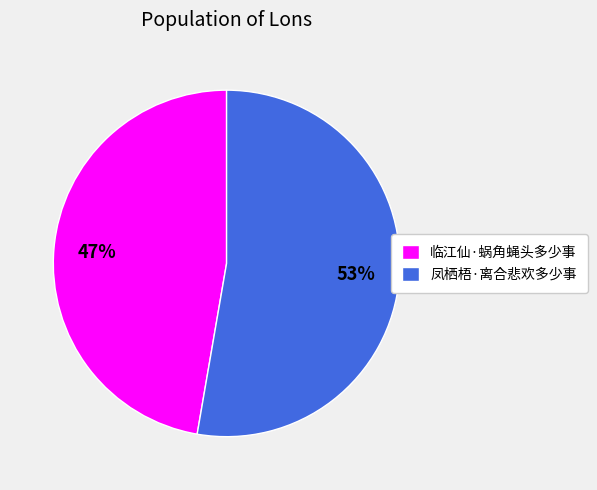

What is the ratio of the value at 临江仙·蜗角蝇头多少事 to the value at 凤栖梧·离合悲欢多少事?

0.9